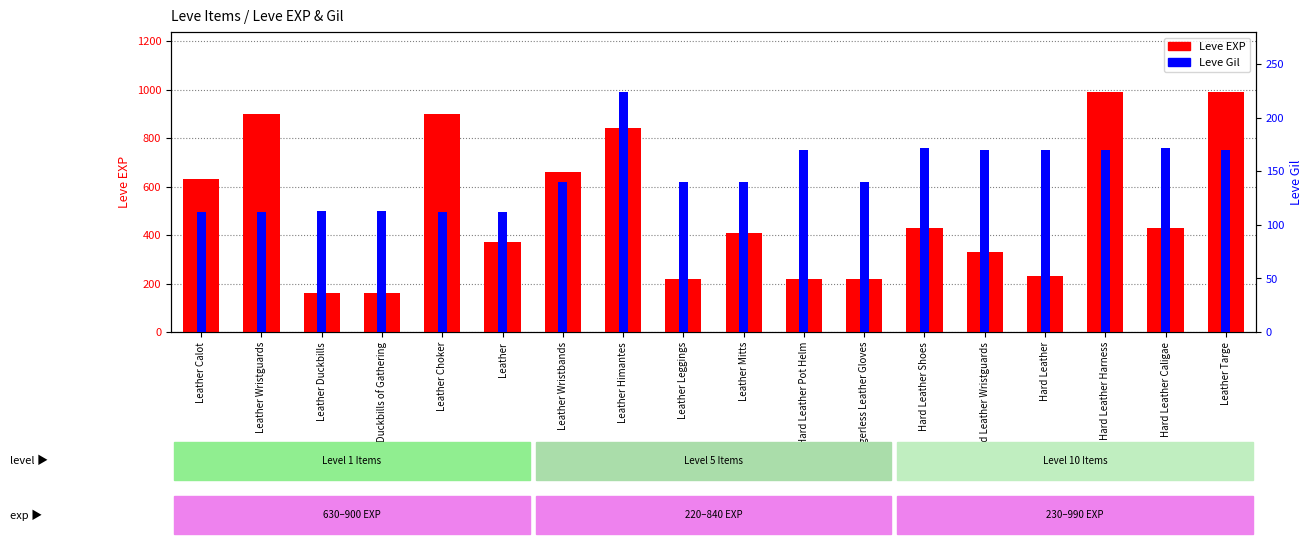

Between Hard Leather Shoes and Hard Leather Harness, which series saw the biggest shift?

Leve EXP